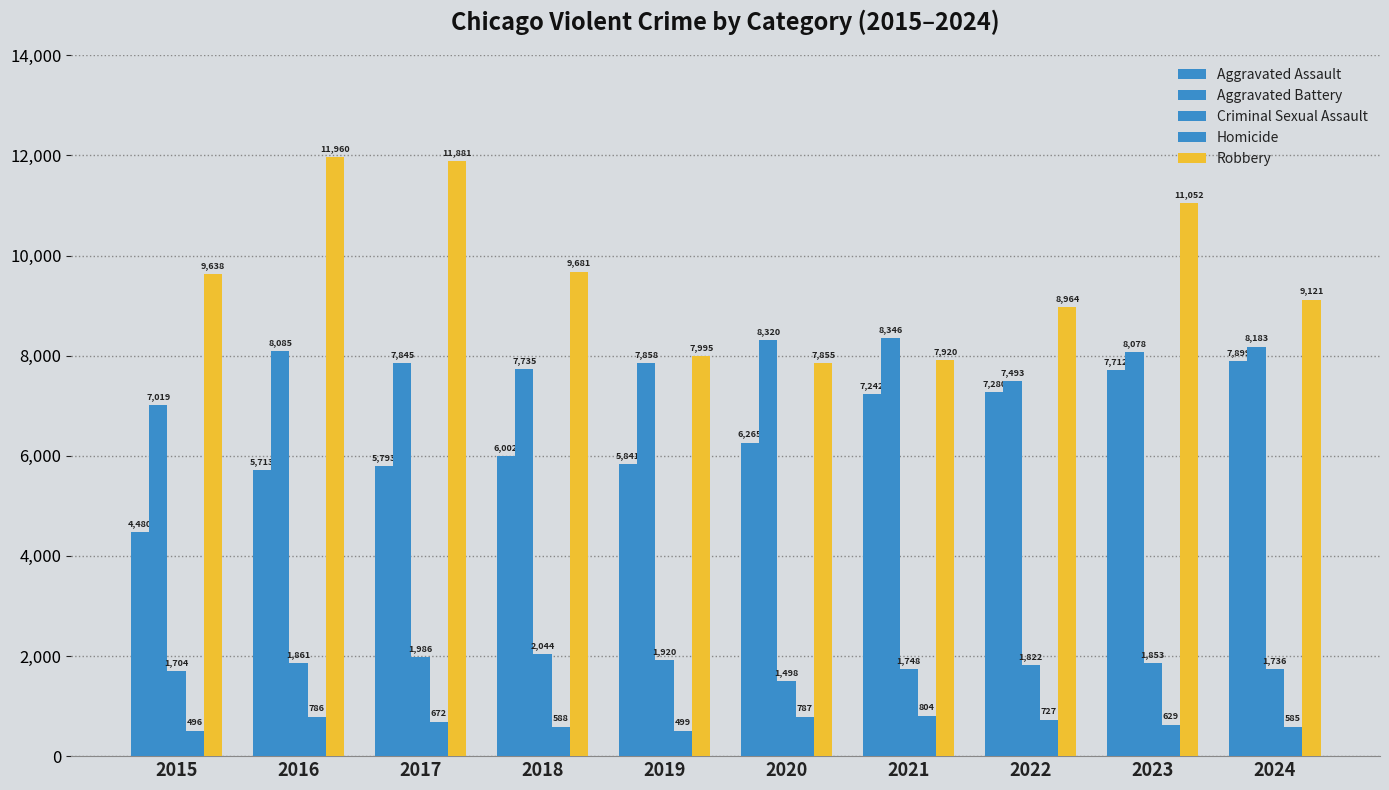

What is the sum of all Aggravated Battery values?

78962